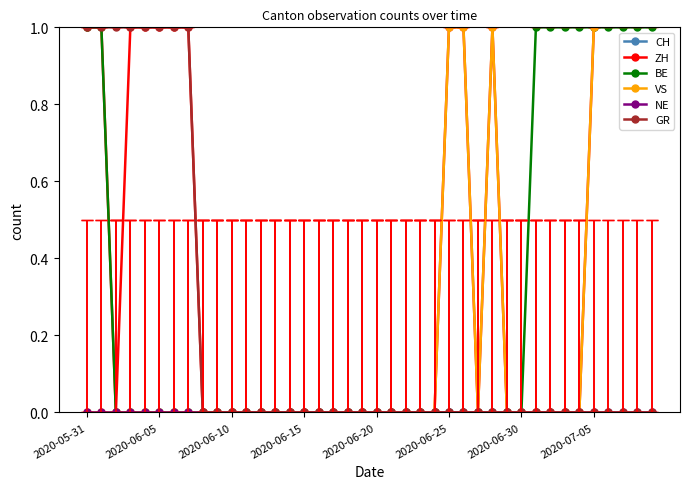

True or false: BE and NE intersect in this chart.

False